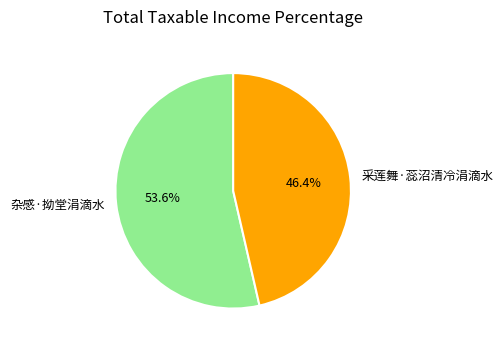

What is the majority slice?

杂感·拗堂涓滴水